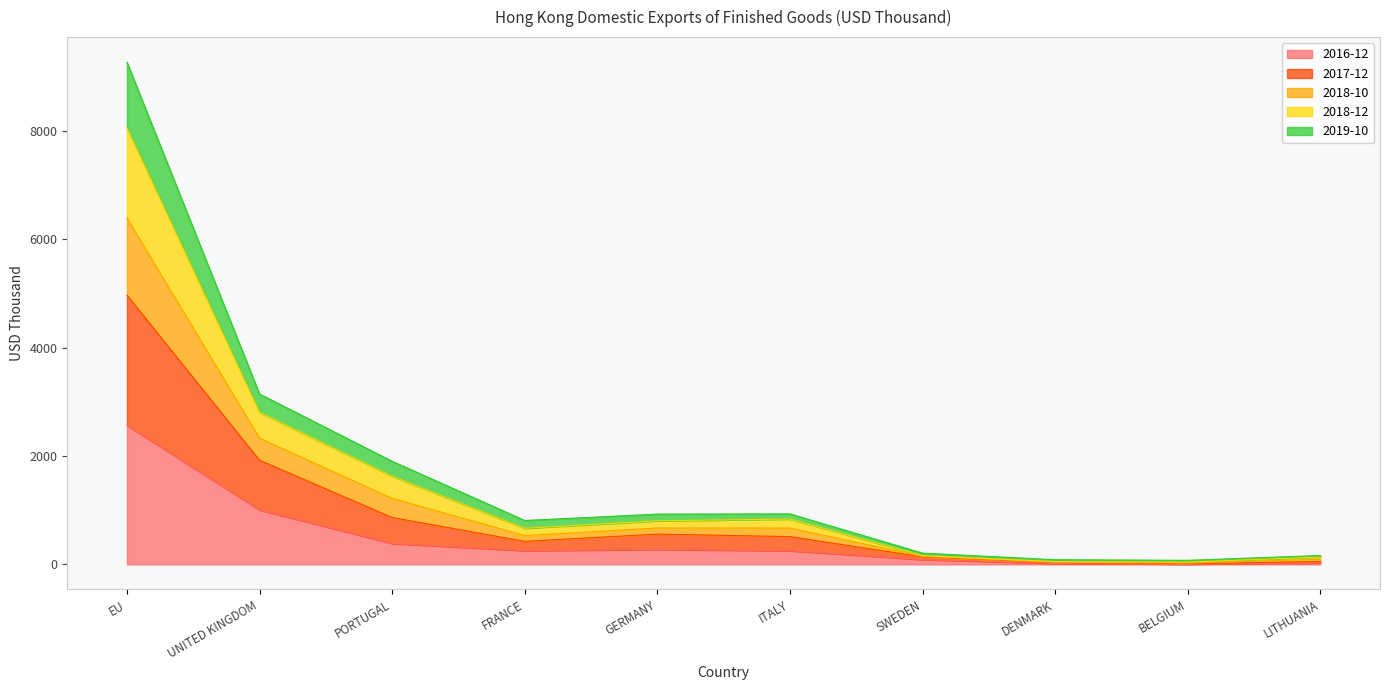

What is the total value across all series at PORTUGAL?

1903.2